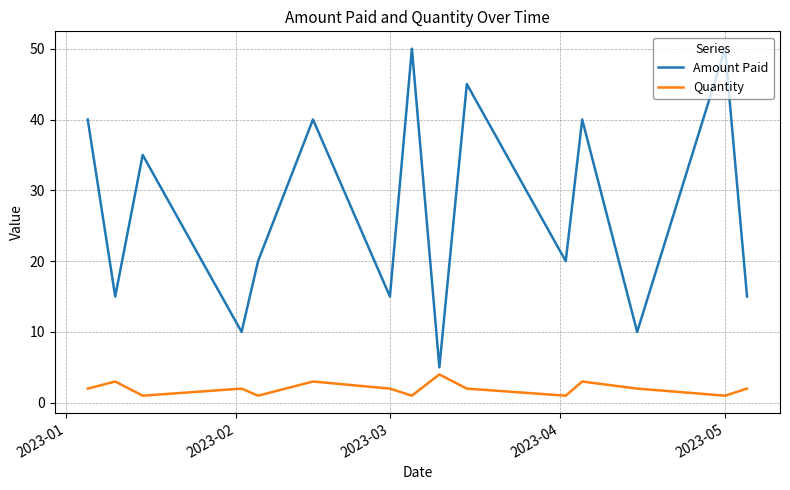

Reading left to right, list all the values displayed in this chart.

Amount Paid: 40	15	35	10	20	40	15	50	5	45	20	40	10	50	15
Quantity: 2	3	1	2	1	3	2	1	4	2	1	3	2	1	2